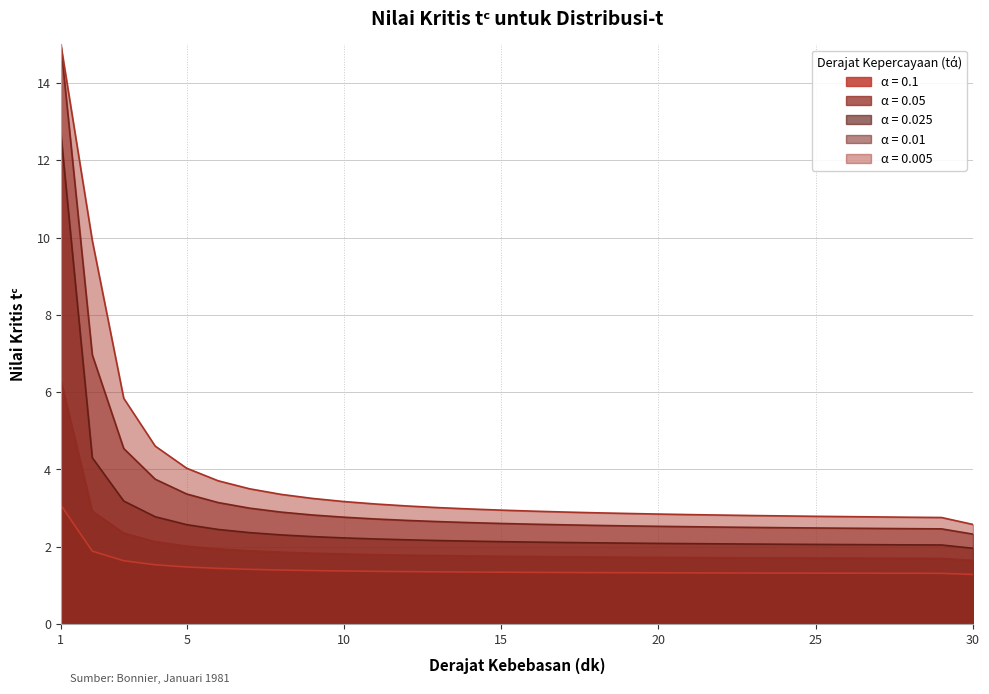

True or false: 0.05 and 0.025 intersect in this chart.

False